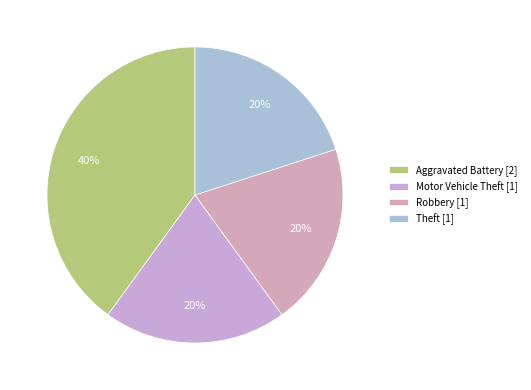

What is the ratio of the value at Aggravated Battery to the value at Robbery?

2.0